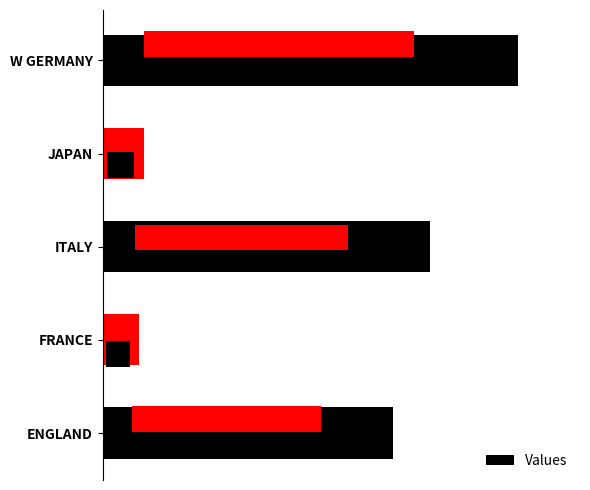

Reading left to right, list all the values displayed in this chart.

45319	5610	51065	6478	64732